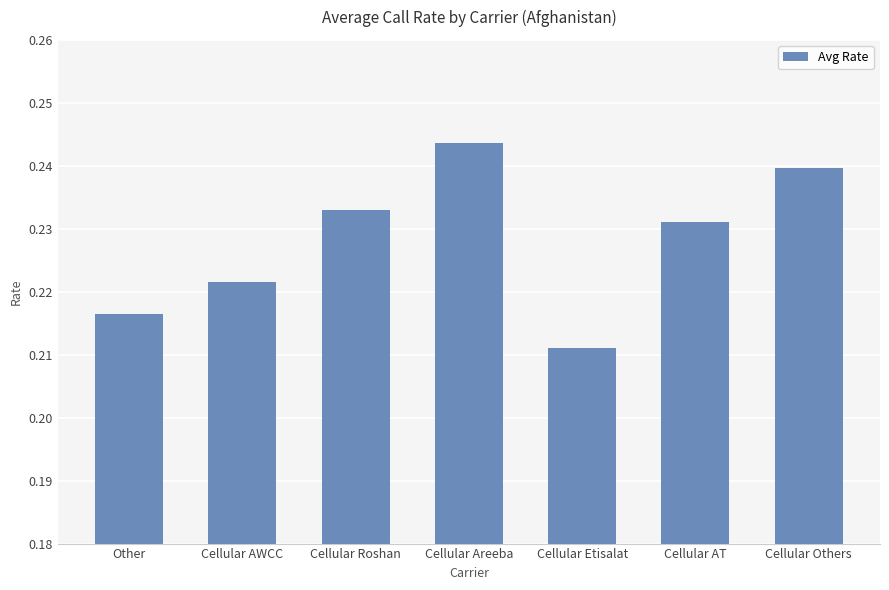

Which category has the highest value across all series?

Cellular Areeba